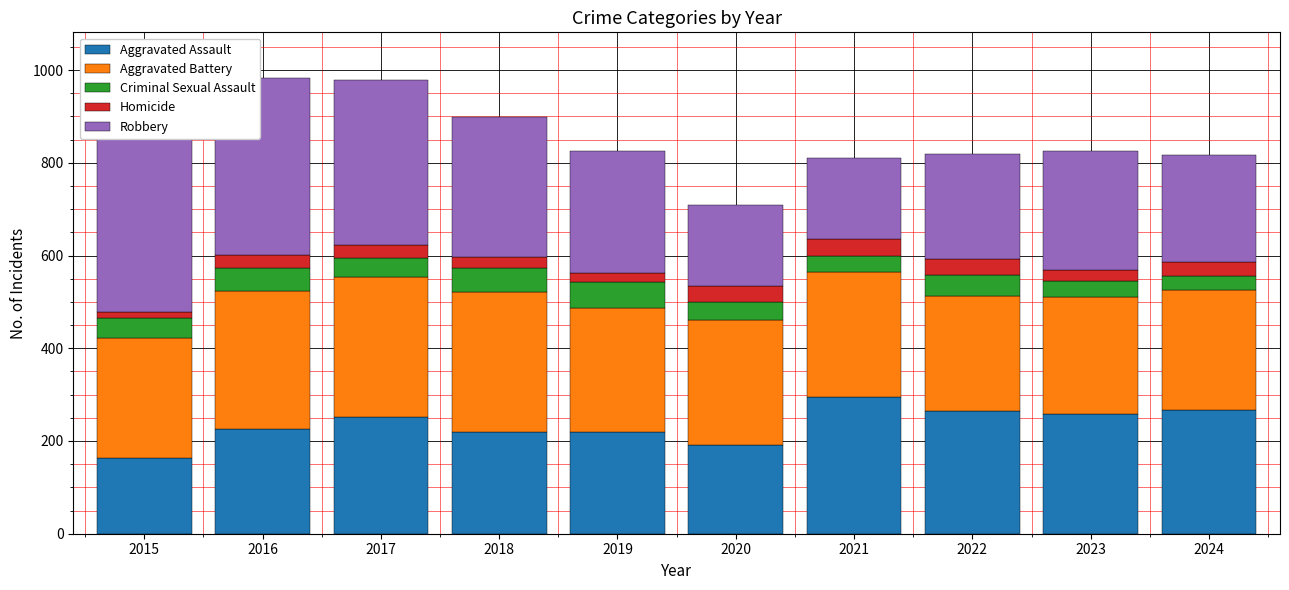

What is the total value across all series at 2022?

819